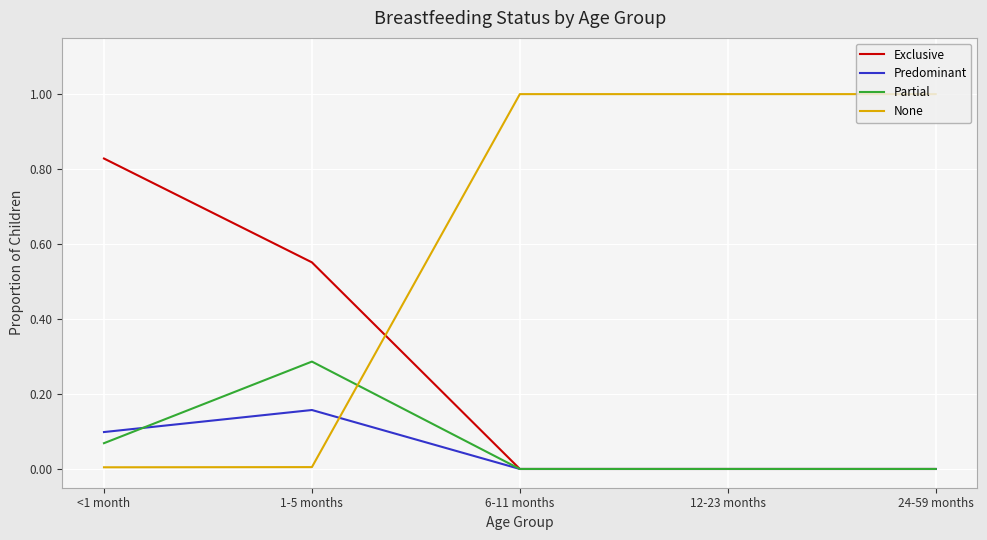

Which series has the largest total across all categories?

None